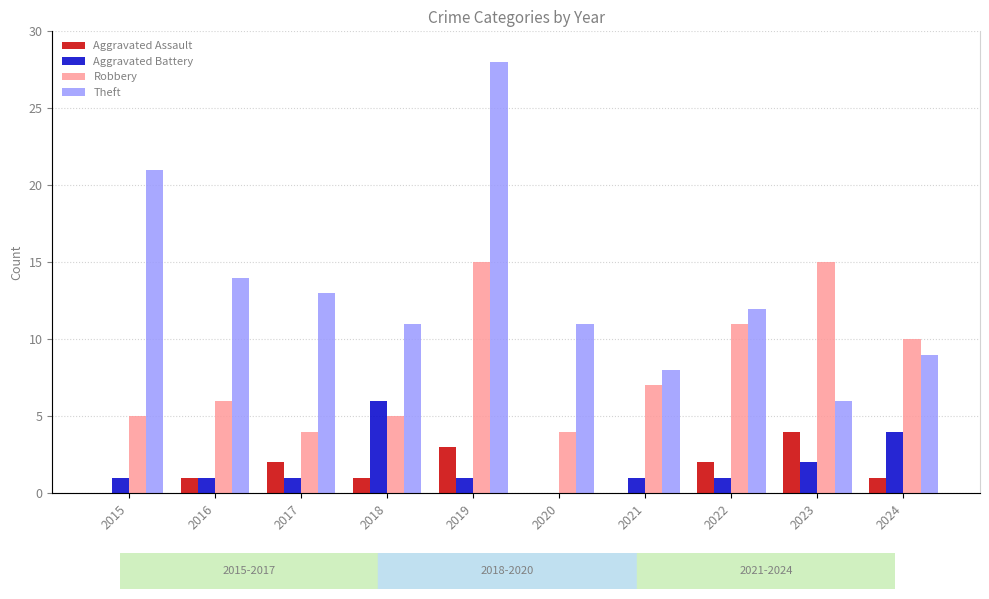

How many bars are there in each group?

4